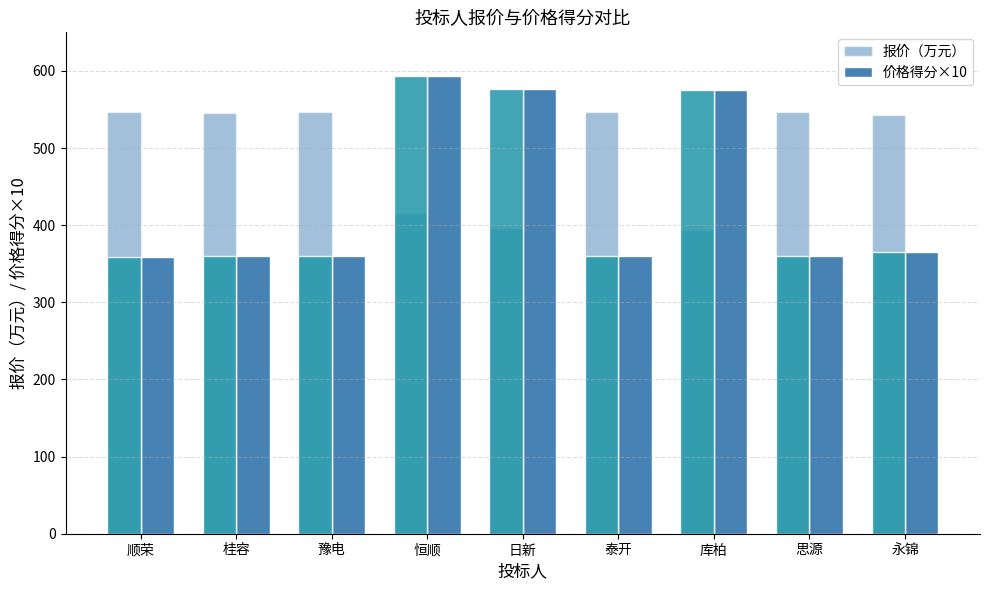

How many bars are there in total?

27